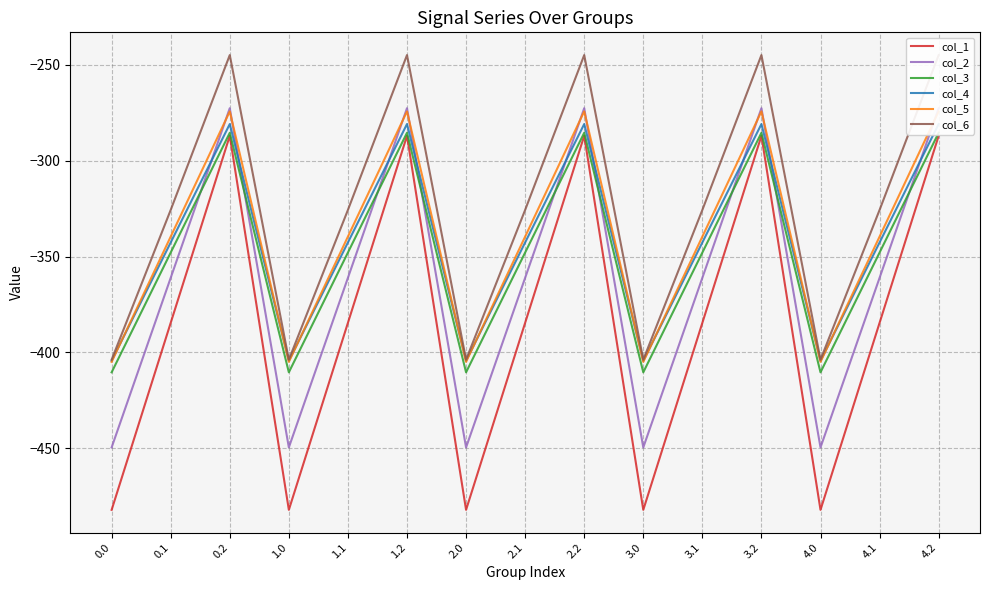

How many data points in col_3 are above -347?

5